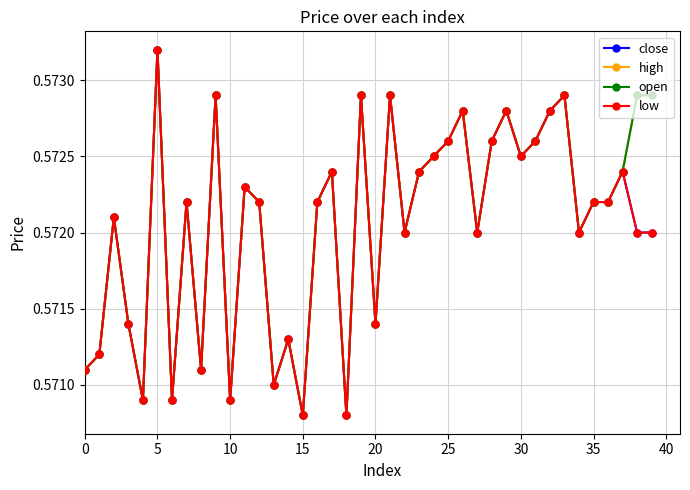

Reading right to left, transcribe all the data shown in this chart.

close: 0.6	0.6	0.6	0.6	0.6	0.6	0.6	0.6	0.6	0.6	0.6	0.6	0.6	0.6	0.6	0.6	0.6	0.6	0.6	0.6	0.6	0.6	0.6	0.6	0.6	0.6	0.6	0.6	0.6	0.6	0.6	0.6	0.6	0.6	0.6	0.6	0.6	0.6	0.6	0.6
high: 0.6	0.6	0.6	0.6	0.6	0.6	0.6	0.6	0.6	0.6	0.6	0.6	0.6	0.6	0.6	0.6	0.6	0.6	0.6	0.6	0.6	0.6	0.6	0.6	0.6	0.6	0.6	0.6	0.6	0.6	0.6	0.6	0.6	0.6	0.6	0.6	0.6	0.6	0.6	0.6
open: 0.6	0.6	0.6	0.6	0.6	0.6	0.6	0.6	0.6	0.6	0.6	0.6	0.6	0.6	0.6	0.6	0.6	0.6	0.6	0.6	0.6	0.6	0.6	0.6	0.6	0.6	0.6	0.6	0.6	0.6	0.6	0.6	0.6	0.6	0.6	0.6	0.6	0.6	0.6	0.6
low: 0.6	0.6	0.6	0.6	0.6	0.6	0.6	0.6	0.6	0.6	0.6	0.6	0.6	0.6	0.6	0.6	0.6	0.6	0.6	0.6	0.6	0.6	0.6	0.6	0.6	0.6	0.6	0.6	0.6	0.6	0.6	0.6	0.6	0.6	0.6	0.6	0.6	0.6	0.6	0.6